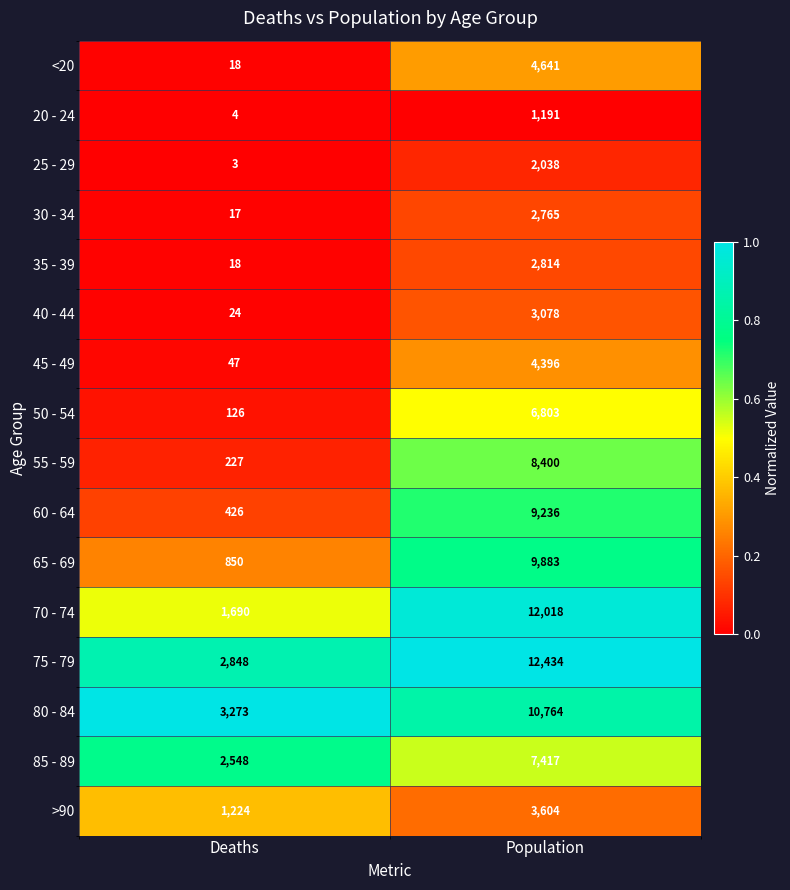

Rank the series by their maximum value, from highest to lowest.

75 - 79, 70 - 74, 80 - 84, 65 - 69, 60 - 64, 55 - 59, 85 - 89, 50 - 54, <20, 45 - 49, >90, 40 - 44, 35 - 39, 30 - 34, 25 - 29, 20 - 24